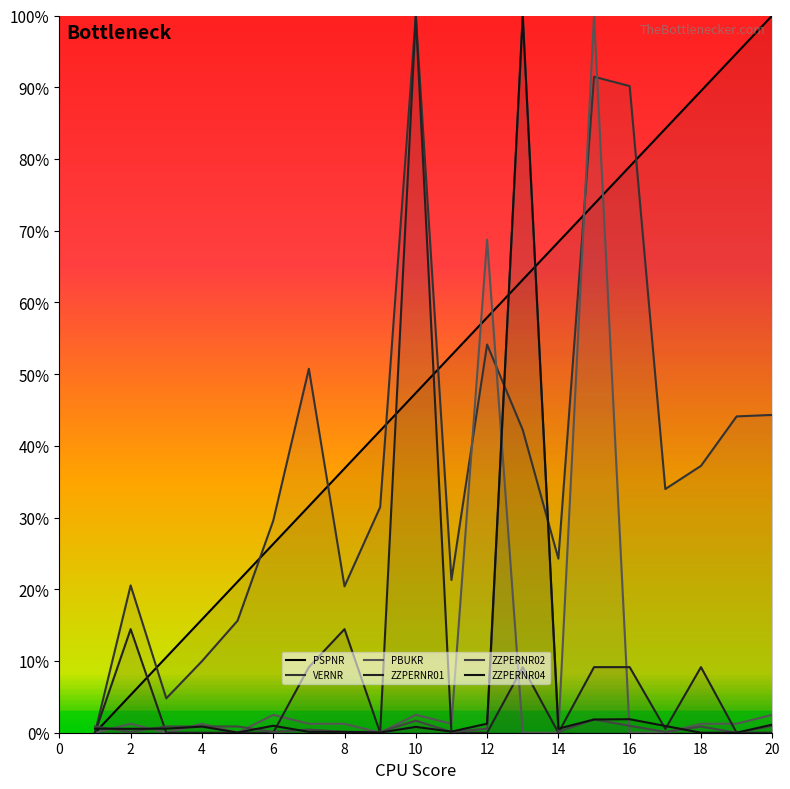

Is the value of ZZPERNR02 at 7 greater than the value of ZZPERNR01 at 3?

Yes